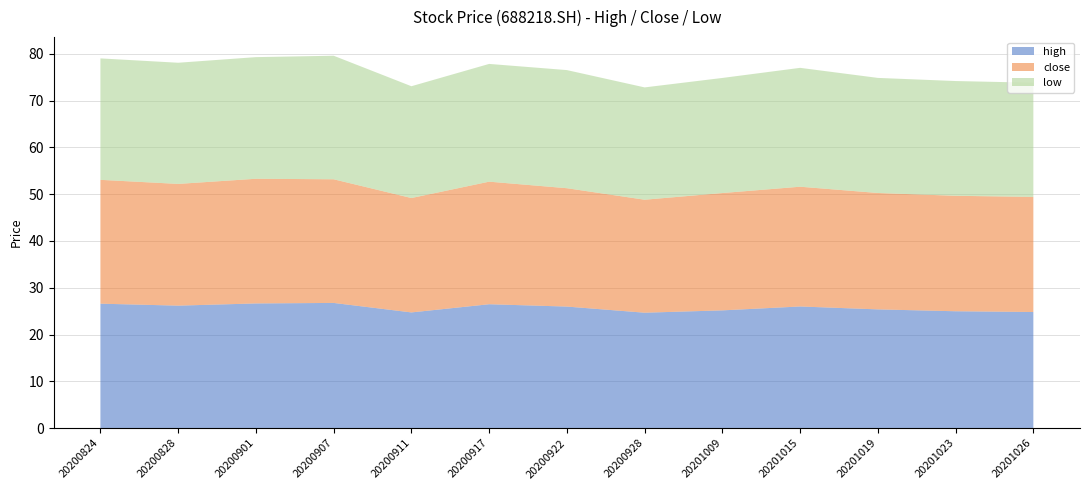

Reading left to right, list all the values displayed in this chart.

high: 20200824=26.6	20200828=26.2	20200901=26.6	20200907=26.8	20200911=24.7	20200917=26.5	20200922=26.0	20200928=24.7	20201009=25.2	20201015=26.0	20201019=25.4	20201023=25.0	20201026=24.8
close: 20200824=26.5	20200828=26.0	20200901=26.6	20200907=26.4	20200911=24.4	20200917=26.2	20200922=25.3	20200928=24.1	20201009=25.1	20201015=25.6	20201019=24.9	20201023=24.7	20201026=24.6
low: 20200824=26.0	20200828=25.9	20200901=26.0	20200907=26.4	20200911=23.9	20200917=25.2	20200922=25.2	20200928=24.0	20201009=24.6	20201015=25.4	20201019=24.6	20201023=24.5	20201026=24.4